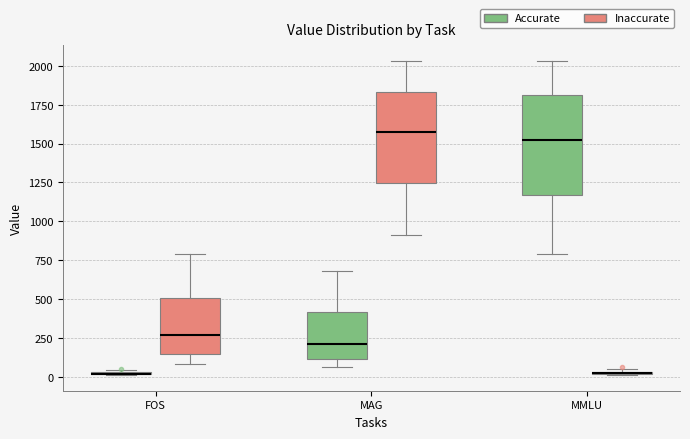

Which box is the tallest, from its lower edge to its upper edge?

MMLU (Accurate)